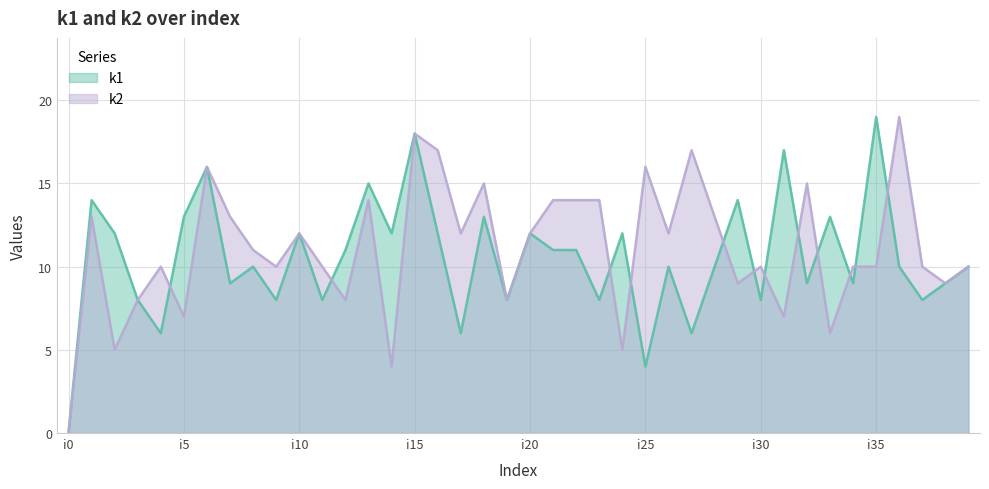

At which category is the sum across all series the highest?

i15